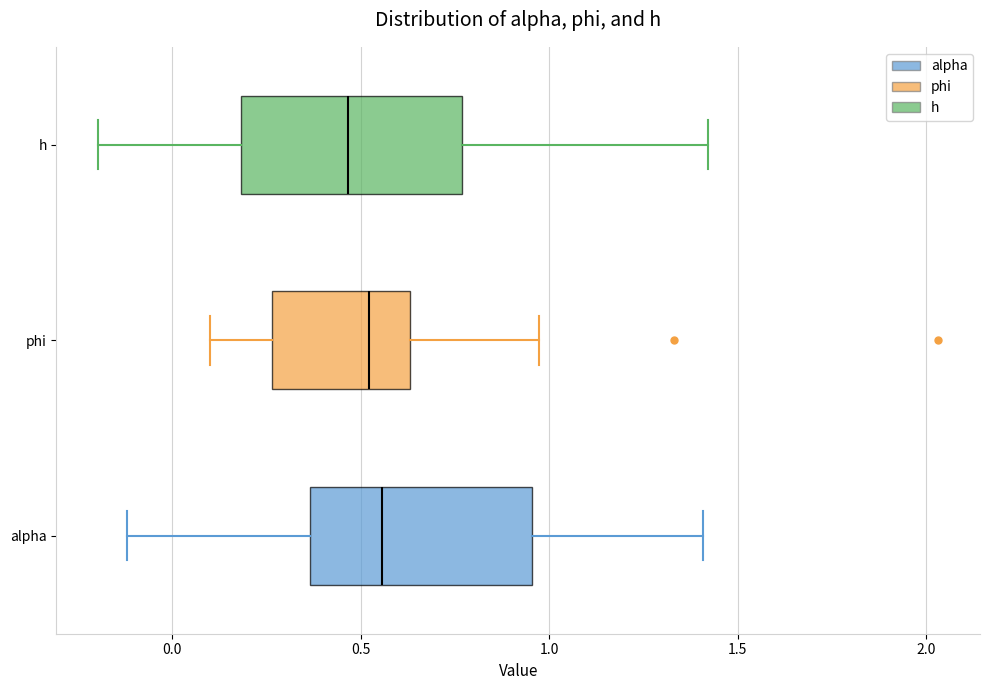

Reading bottom to top, read every box against the x-axis: the position of its median line, the range the box covers, and the ends of its whiskers. The values are not printed on the chart, so give them approximately, as read against the axis.

alpha: median 0.55, box 0.35 to 0.95, whiskers -0.10 to 1.40
phi: median 0.50, box 0.25 to 0.65, whiskers 0.10 to 0.95
h: median 0.45, box 0.20 to 0.75, whiskers -0.20 to 1.40